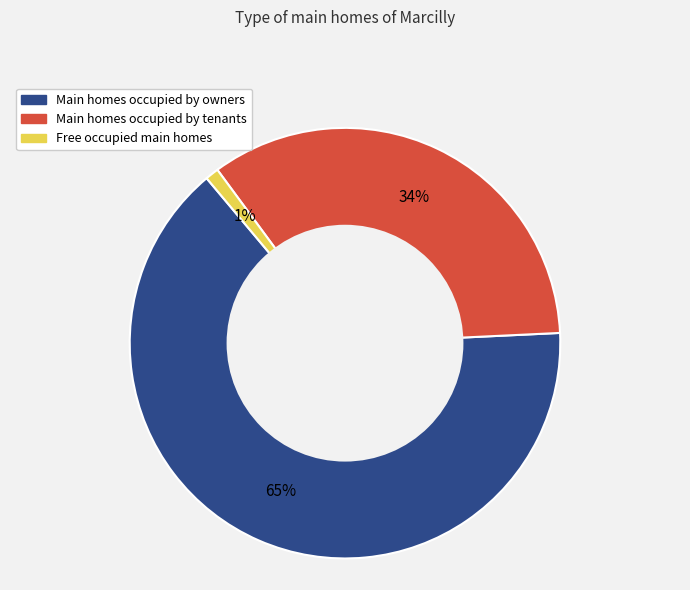

To the nearest percent, what portion does Main homes occupied by owners represent?

65%